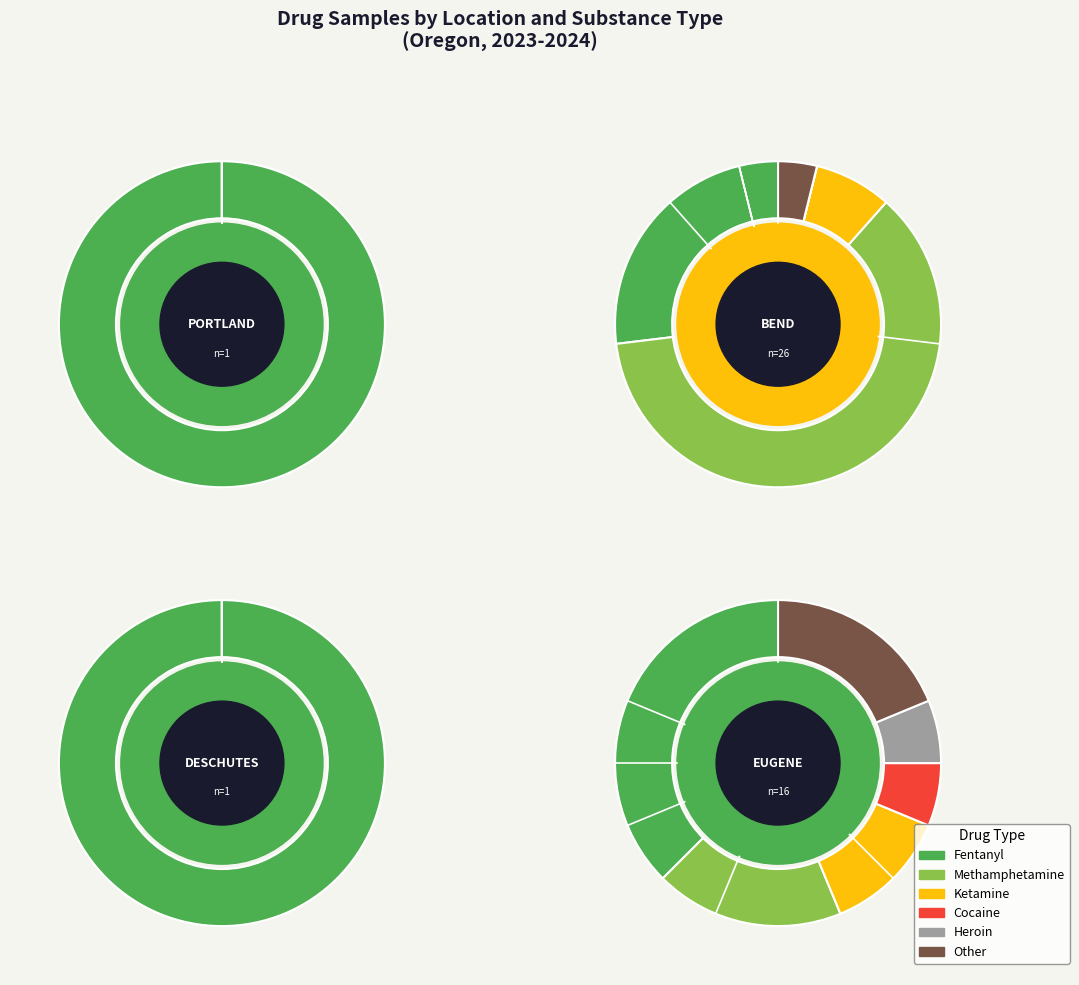

Between Portland and Deschutes, which is larger?

Portland